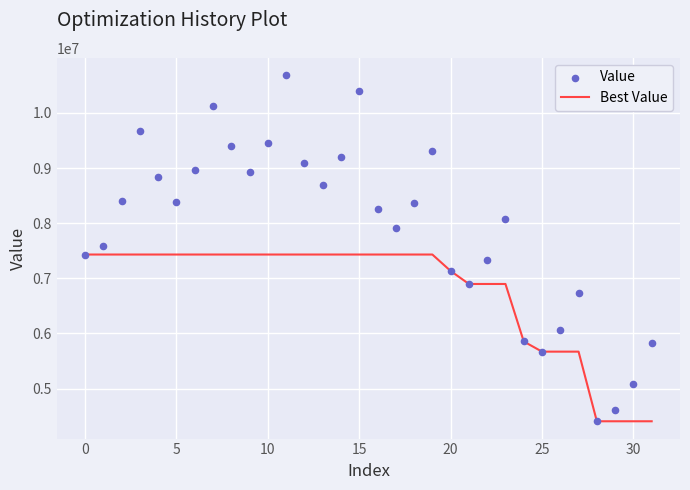

What is the total value across all series at 10?

17097633.4